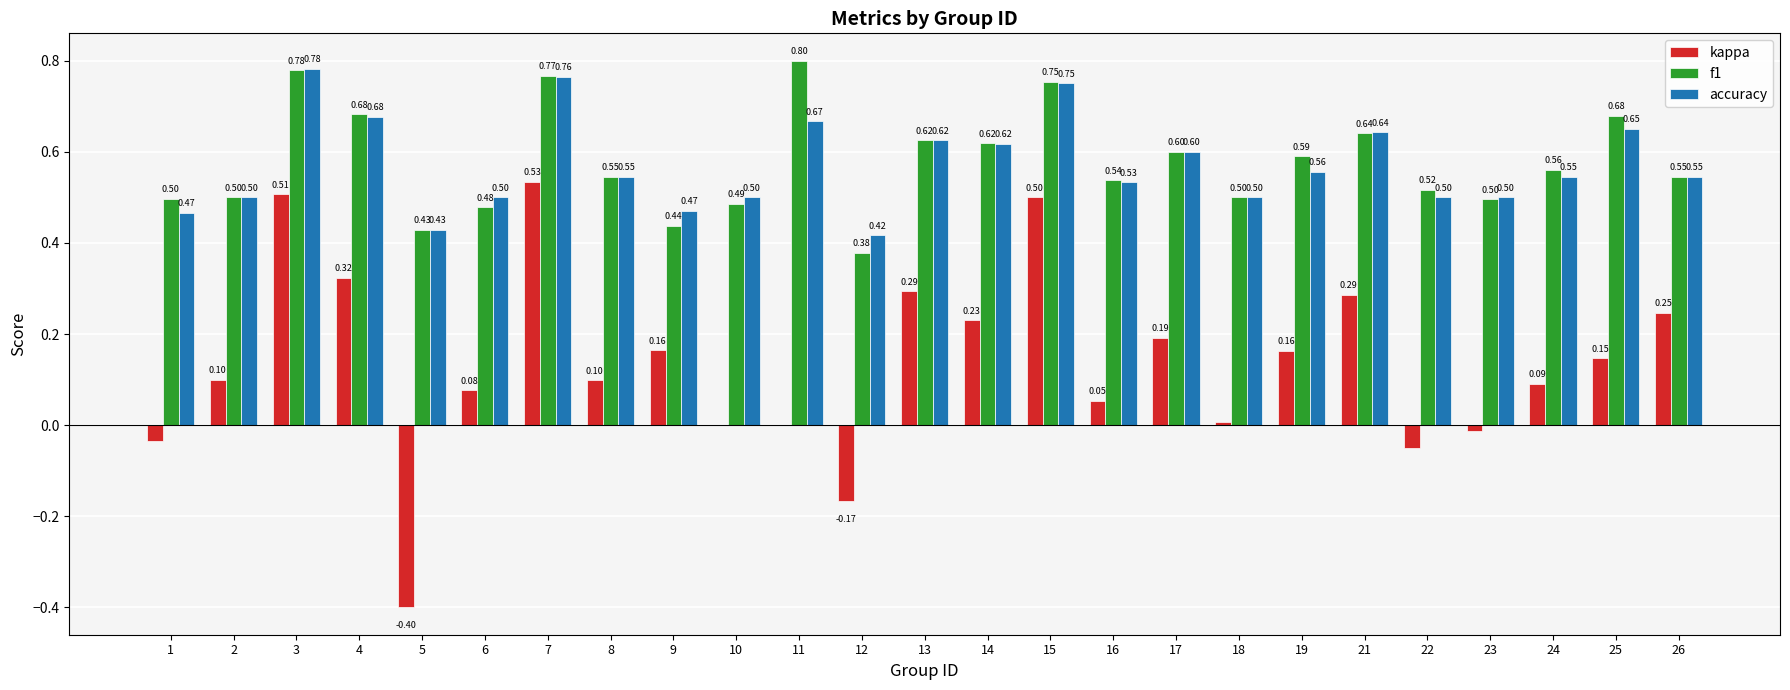

What are all the series names shown in the legend?

kappa, f1, accuracy